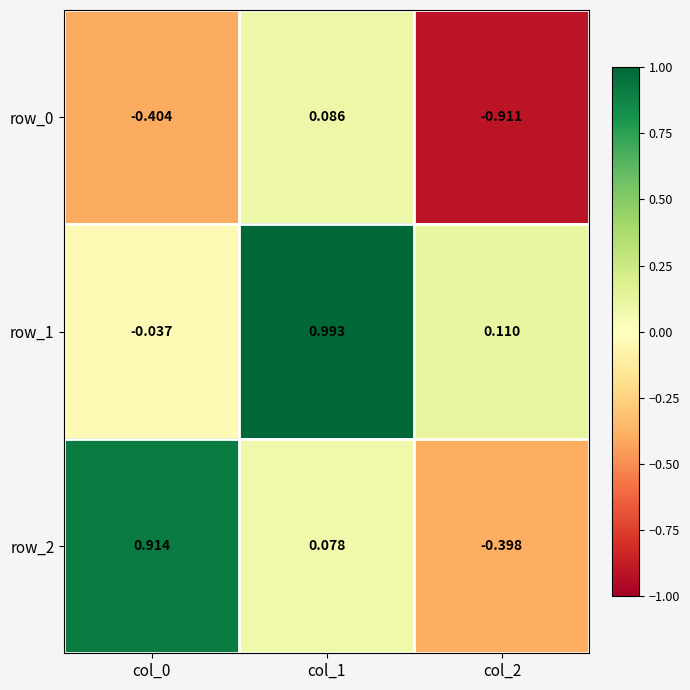

At col_2, list the series in order from largest to smallest.

row_1, row_2, row_0